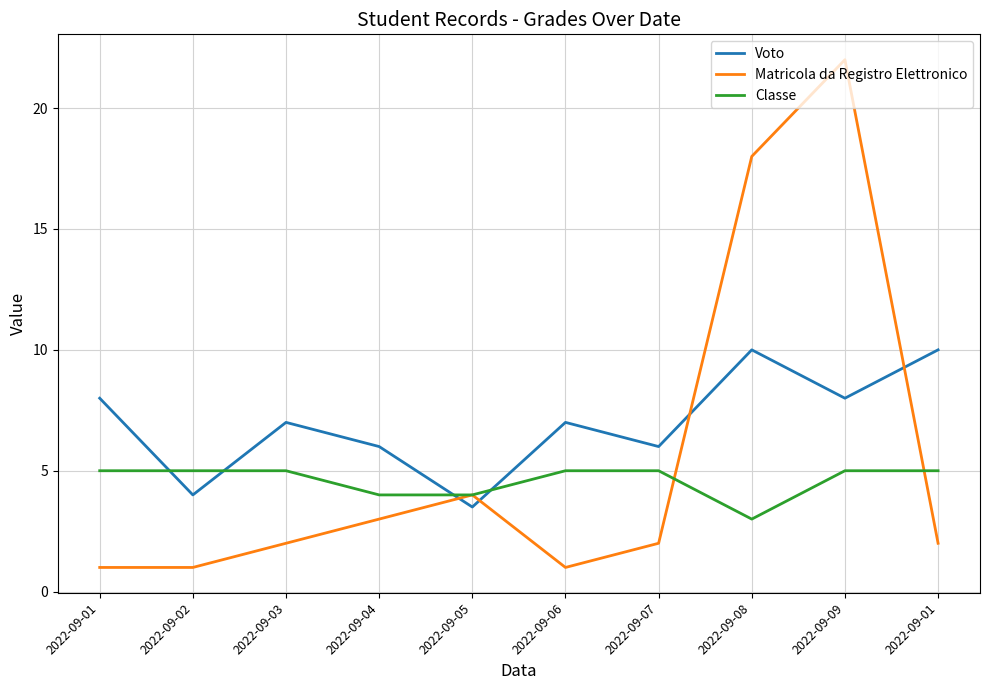

What are all the series names shown in the legend?

Voto, Matricola da Registro Elettronico, Classe